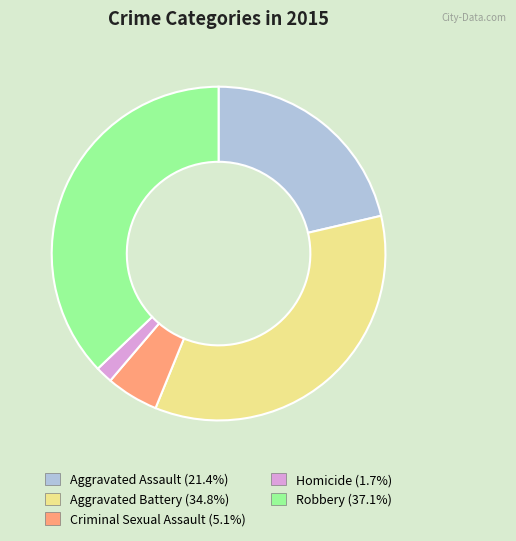

Rank the categories by value from lowest to highest.

Homicide, Criminal Sexual Assault, Aggravated Assault, Aggravated Battery, Robbery